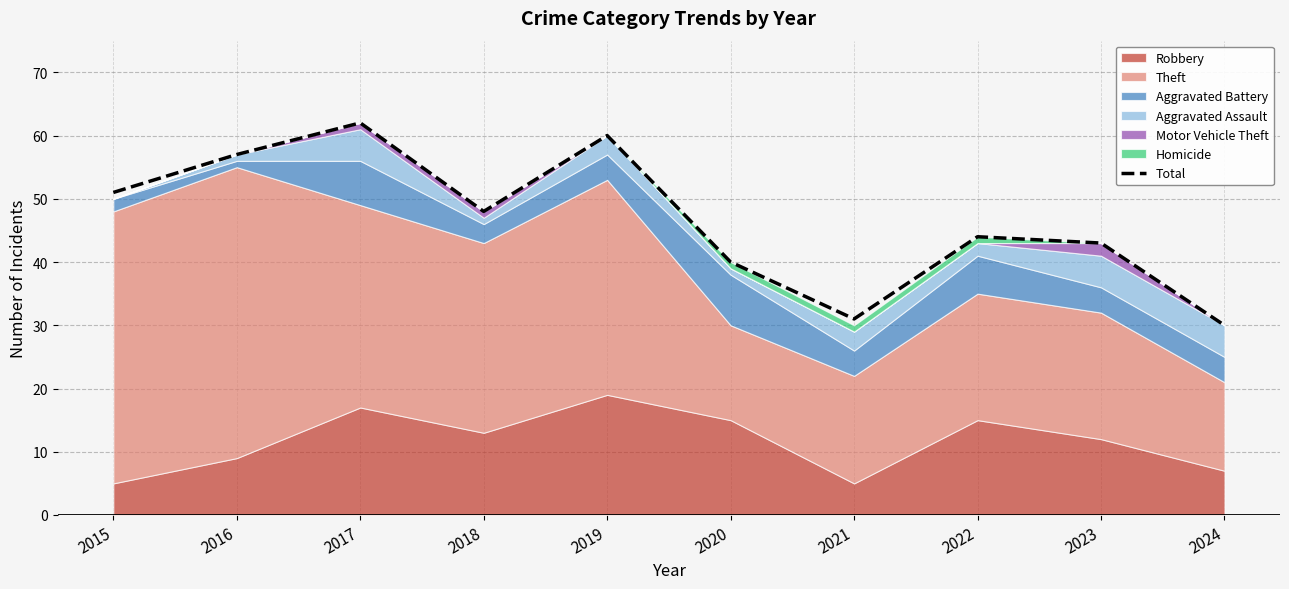

The chart shows a value of 105 at 2019. True or false?

False